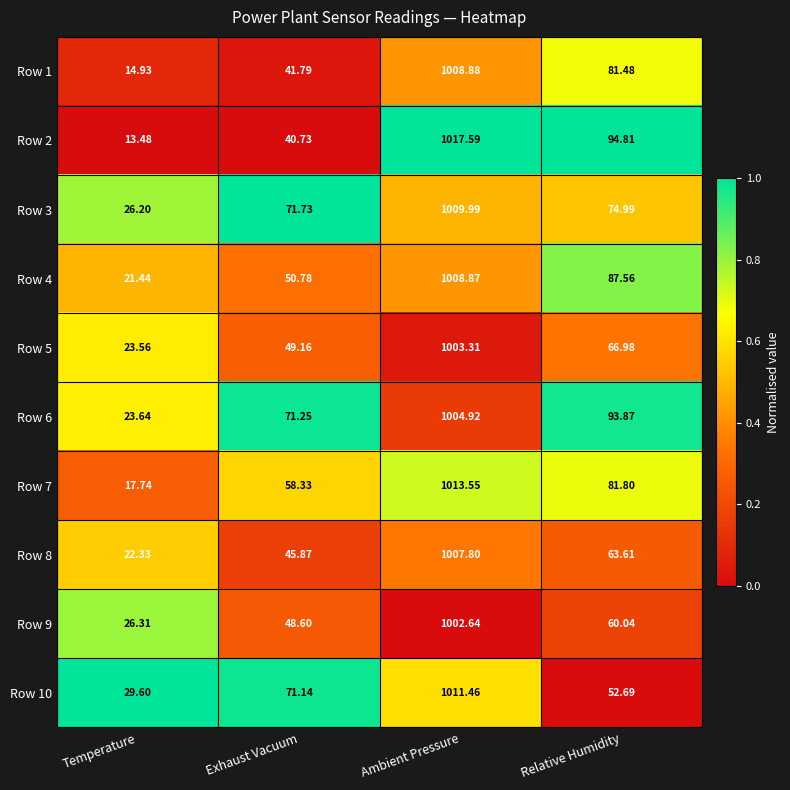

Is the value of Row 7 at Ambient Pressure greater than the value of Row 2 at Relative Humidity?

Yes